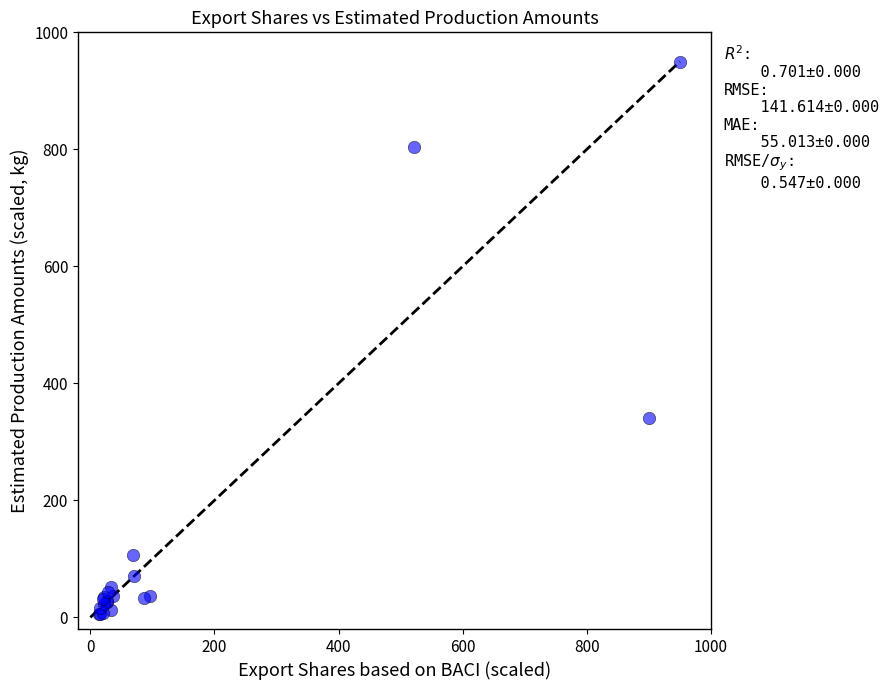

What Y value in the scatter plot is closest to 477?

341.4